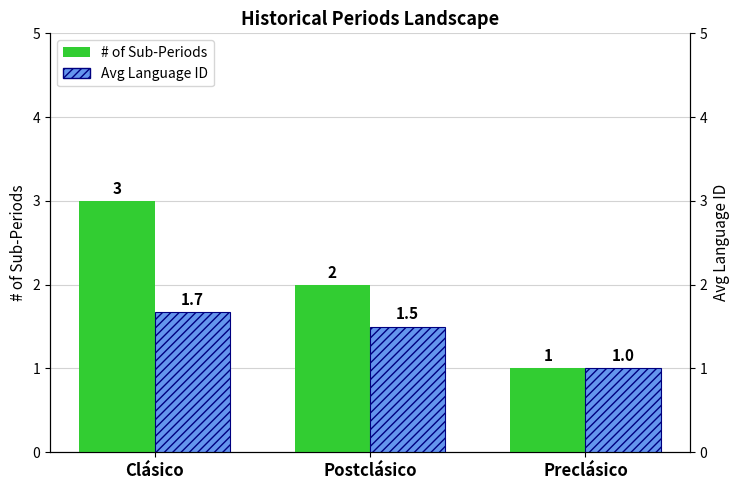

List the labels in order of # of Sub-Periods value, smallest first.

Preclásico, Postclásico, Clásico